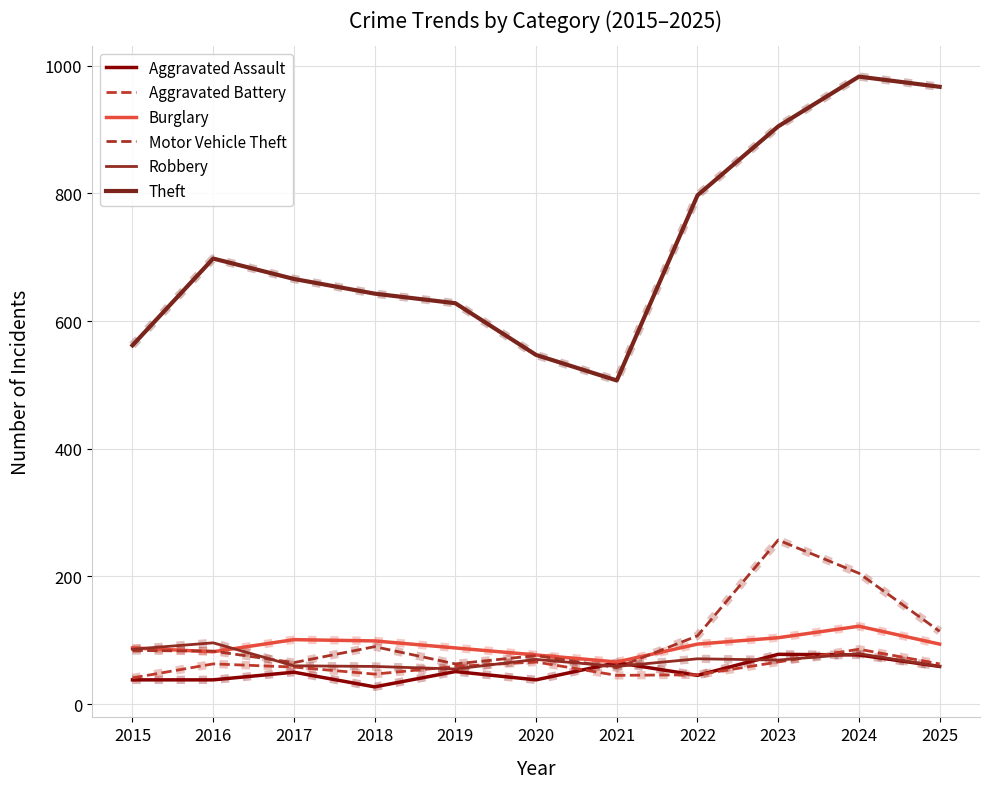

At which label does Burglary first exceed 94?

2017